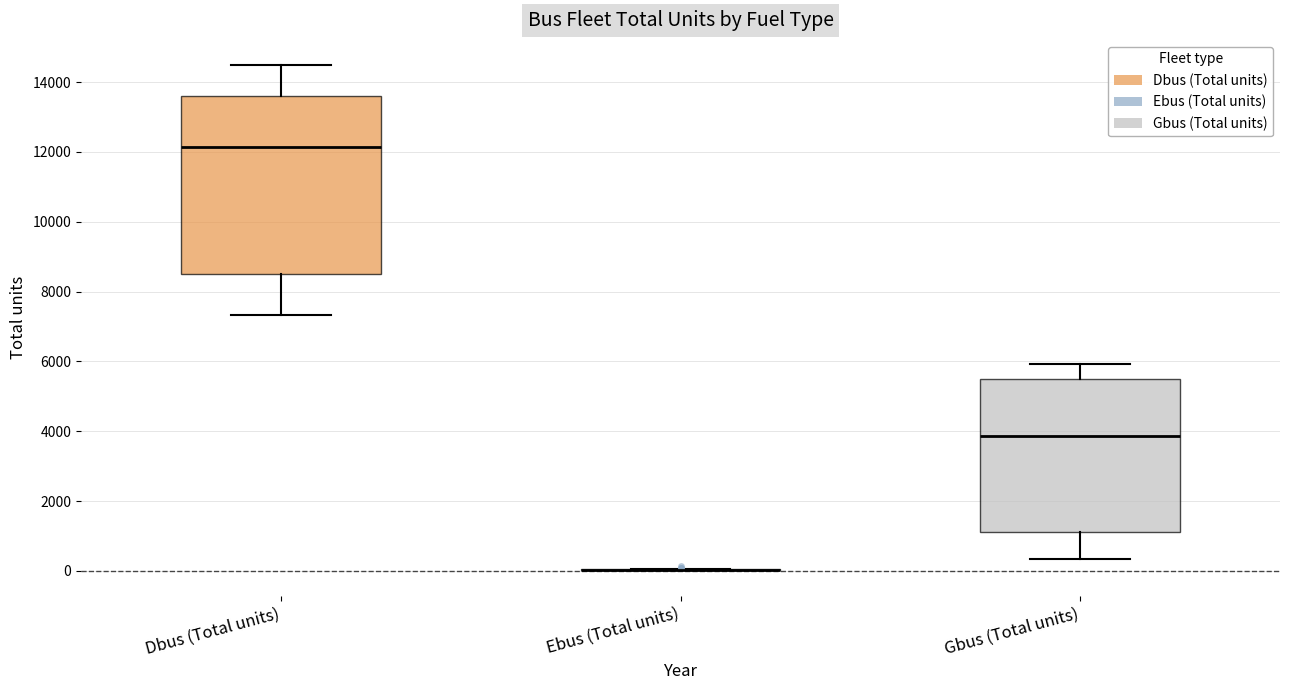

Which box is the tallest, from its lower edge to its upper edge?

Dbus (Total units)